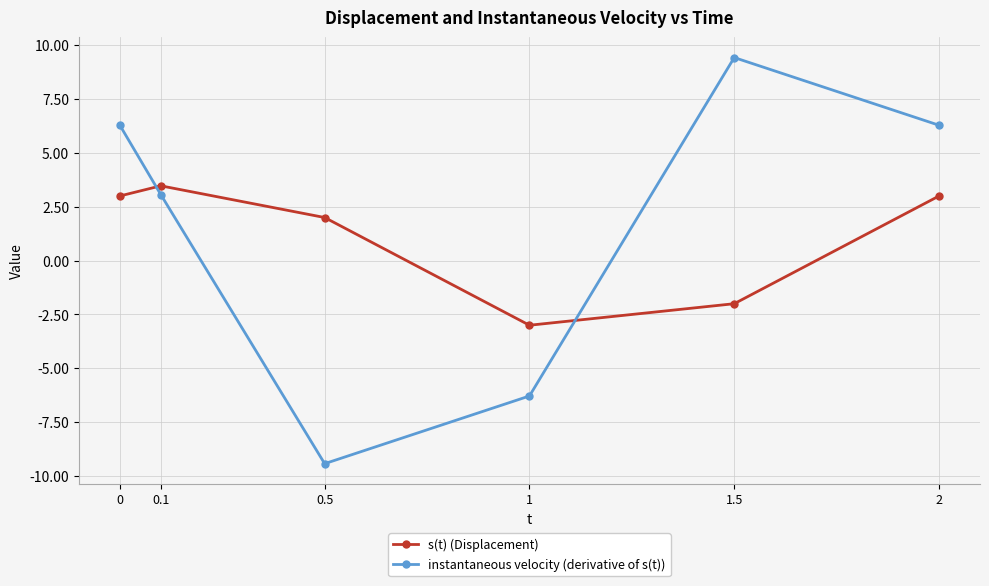

At which category does the chart reach its peak across all series?

1.5